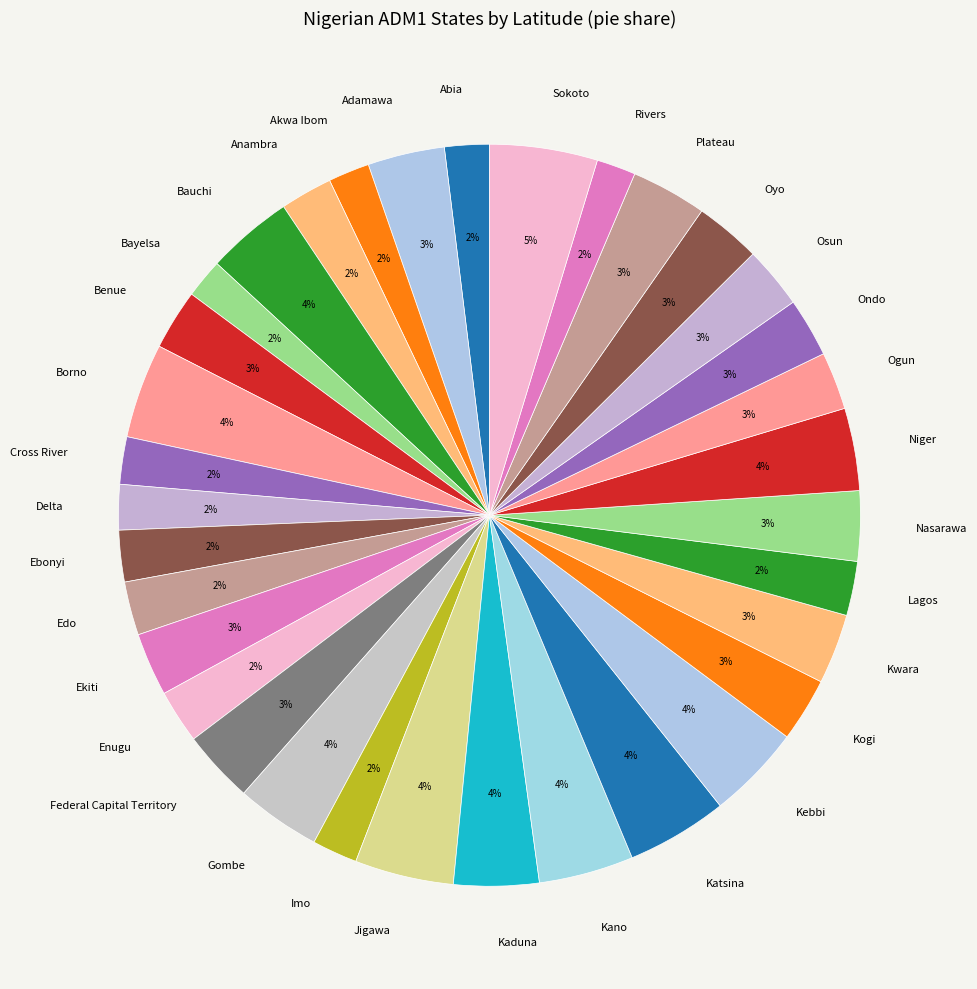

Is the sum of Jigawa and Niger greater than half?

No